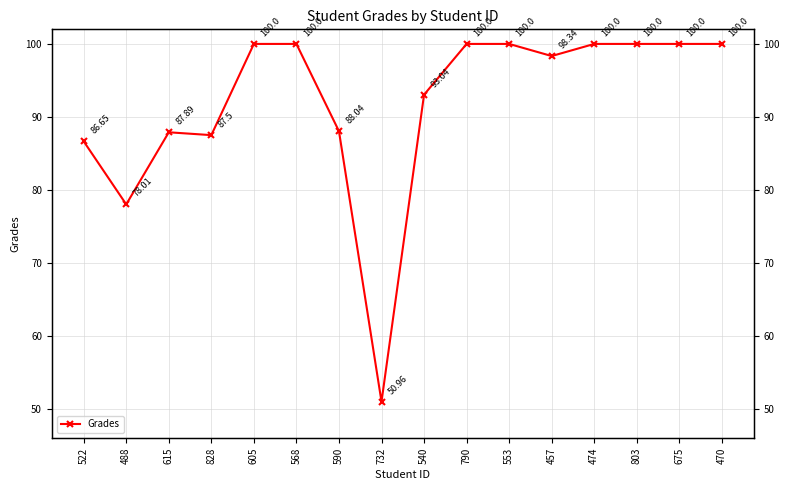

Reading left to right, list all the values displayed in this chart.

86.7	78.0	87.9	87.5	100.0	100.0	88.0	51.0	93.0	100.0	100.0	98.3	100.0	100.0	100.0	100.0